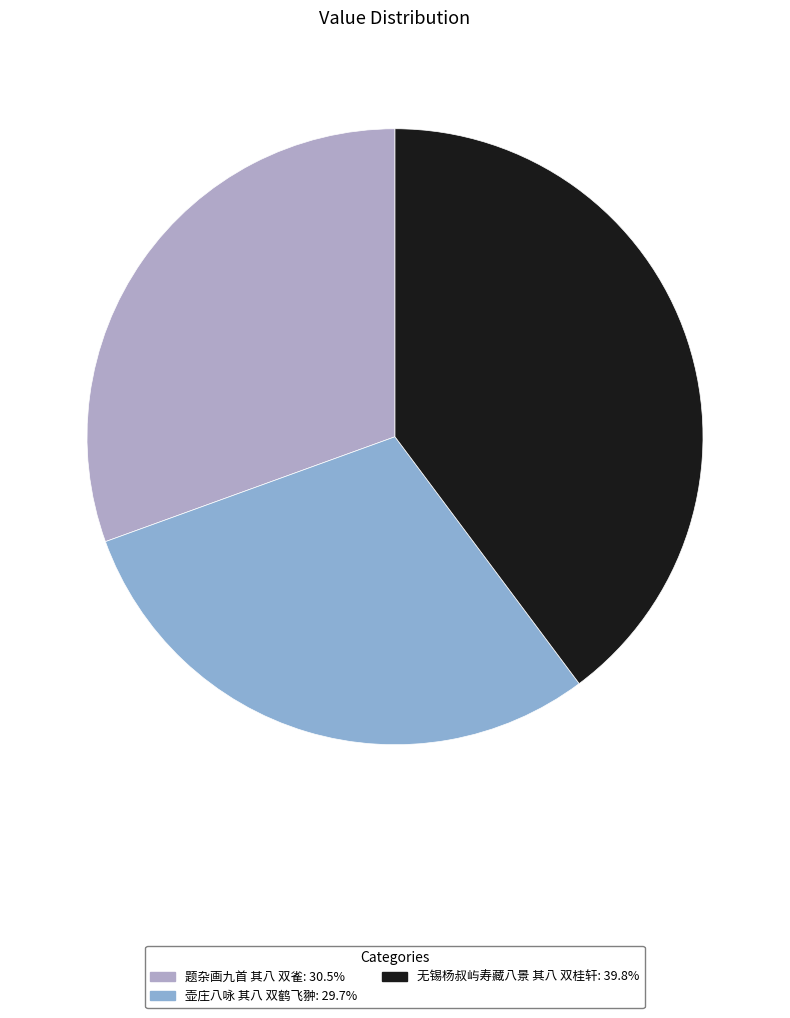

True or false: 无锡杨叔屿寿藏八景 其八 双桂轩 accounts for 31% of the total.

False